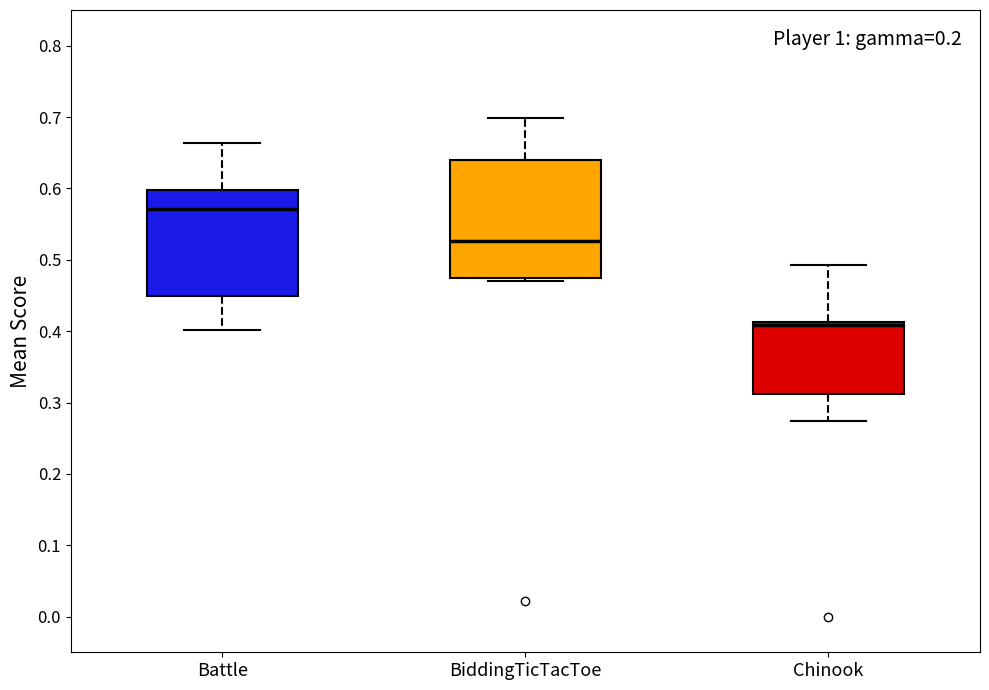

Reading left to right, read every box against the y-axis: the position of its median line, the range the box covers, and the ends of its whiskers. The values are not printed on the chart, so give them approximately, as read against the axis.

Battle: median 0.57, box 0.45 to 0.60, whiskers 0.40 to 0.66
BiddingTicTacToe: median 0.53, box 0.48 to 0.64, whiskers 0.47 to 0.70
Chinook: median 0.41 (just below the box's upper edge), box 0.31 to 0.41, whiskers 0.27 to 0.49